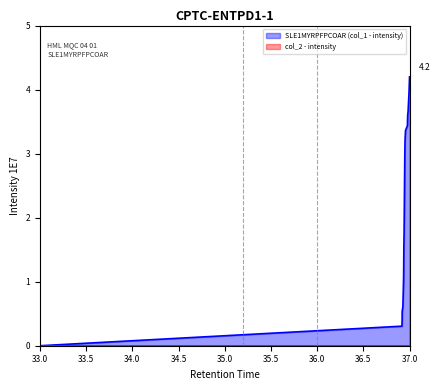

What is the greatest value displayed?

4.2